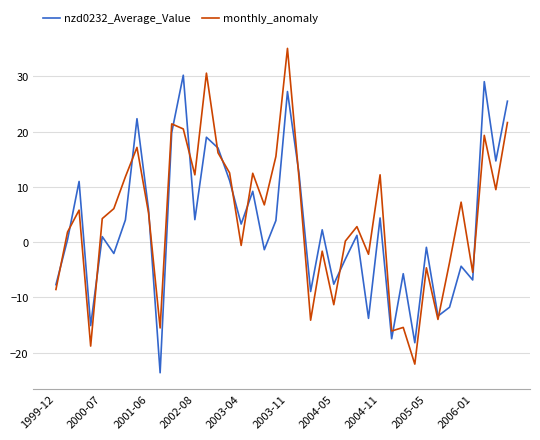

List the series in order of their peak value, lowest first.

nzd0232_Average_Value, monthly_anomaly